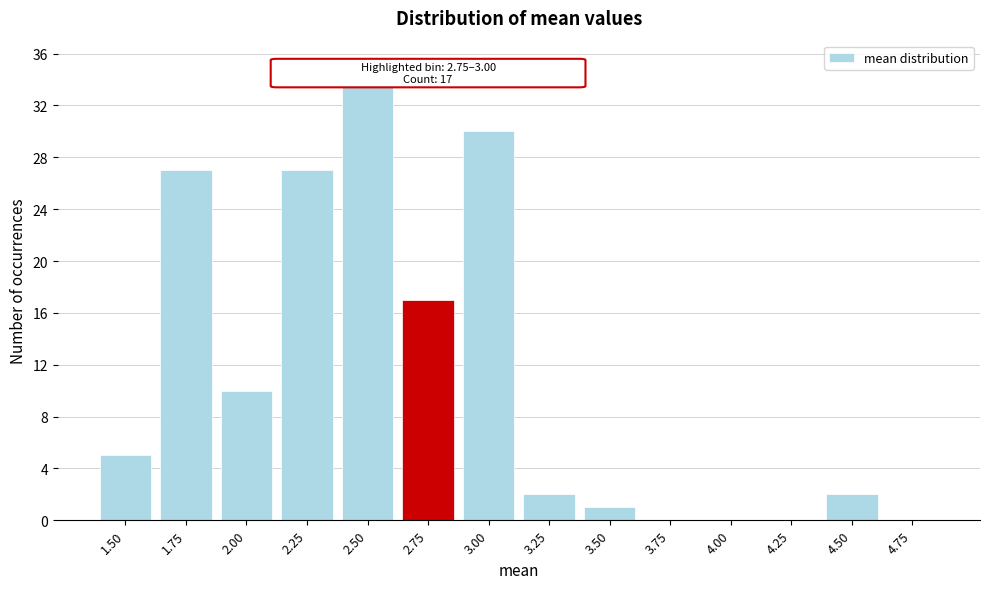

Reading left to right, list all the values displayed in this chart.

1.50=5	1.75=27	2.00=10	2.25=27	2.50=35	2.75=17	3.00=30	3.25=2	3.50=1	3.75=0	4.00=0	4.25=0	4.50=2	4.75=0